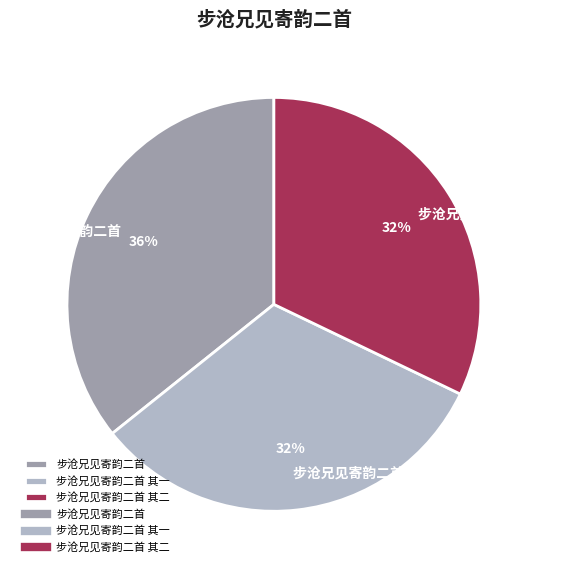

Count the number of slices in the pie.

3